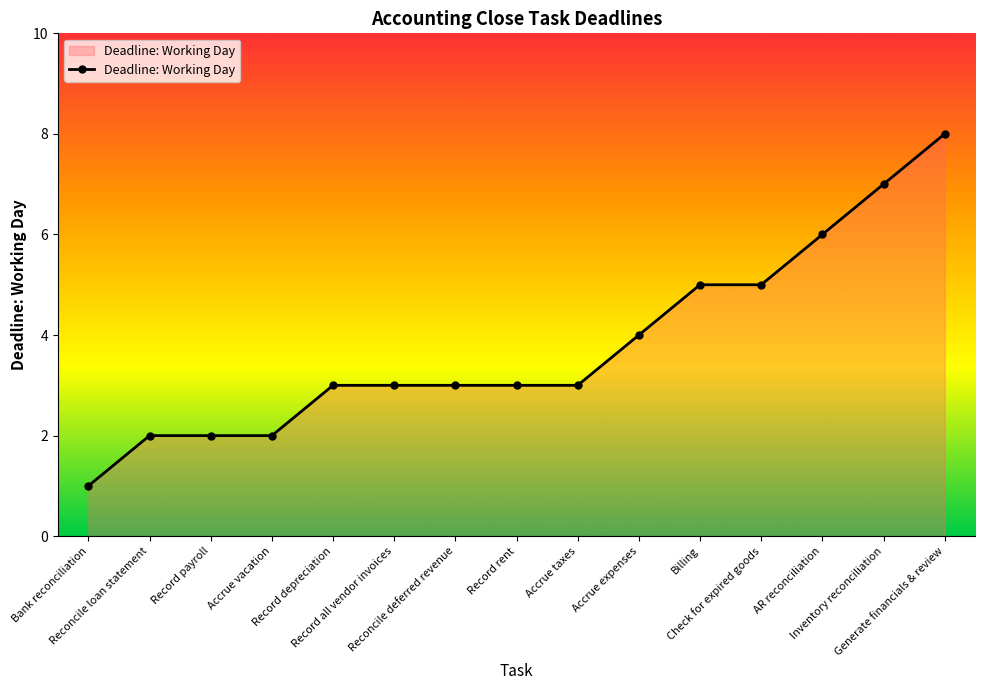

Which has a higher value, Generate financials & review or Record depreciation?

Generate financials & review